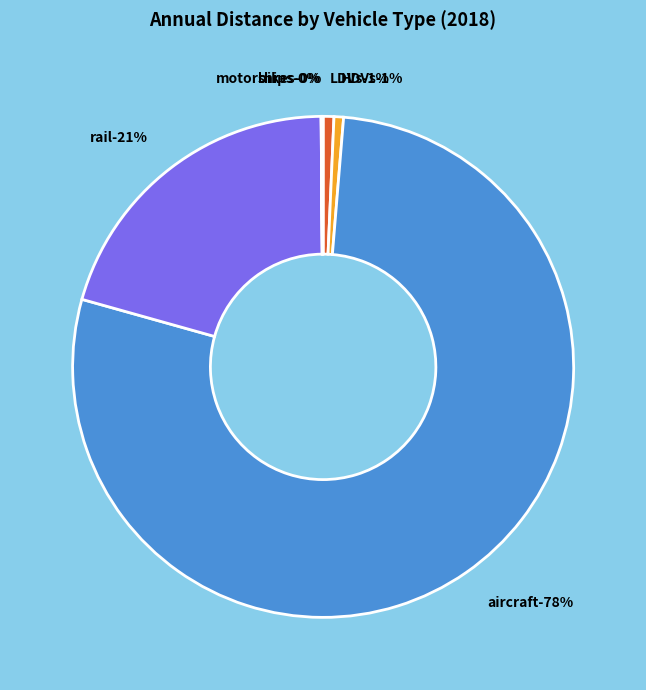

Is it true that LDVs is 1% of the pie?

True